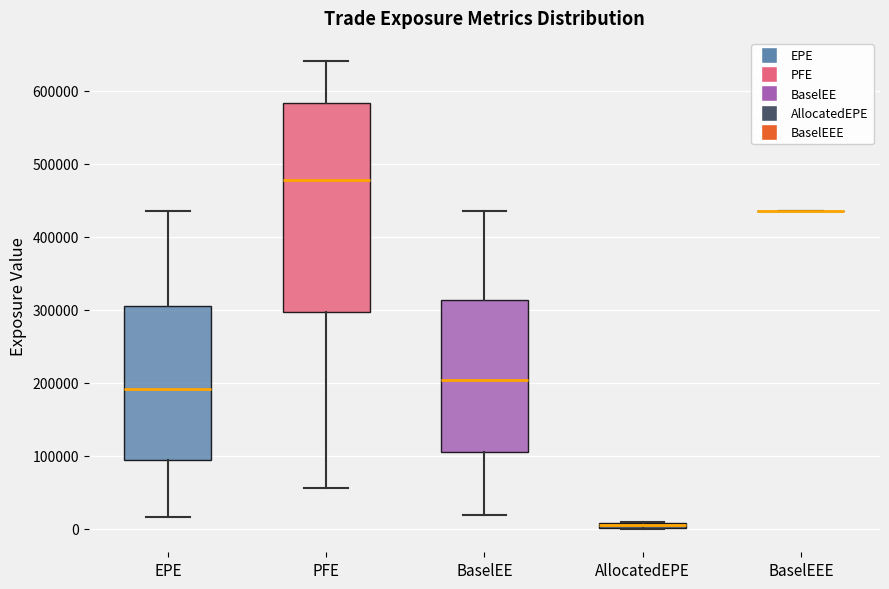

Where does the upper whisker of the box for PFE end on the y-axis? The values are not printed on the chart, so give them approximately, as read against the axis.

640000